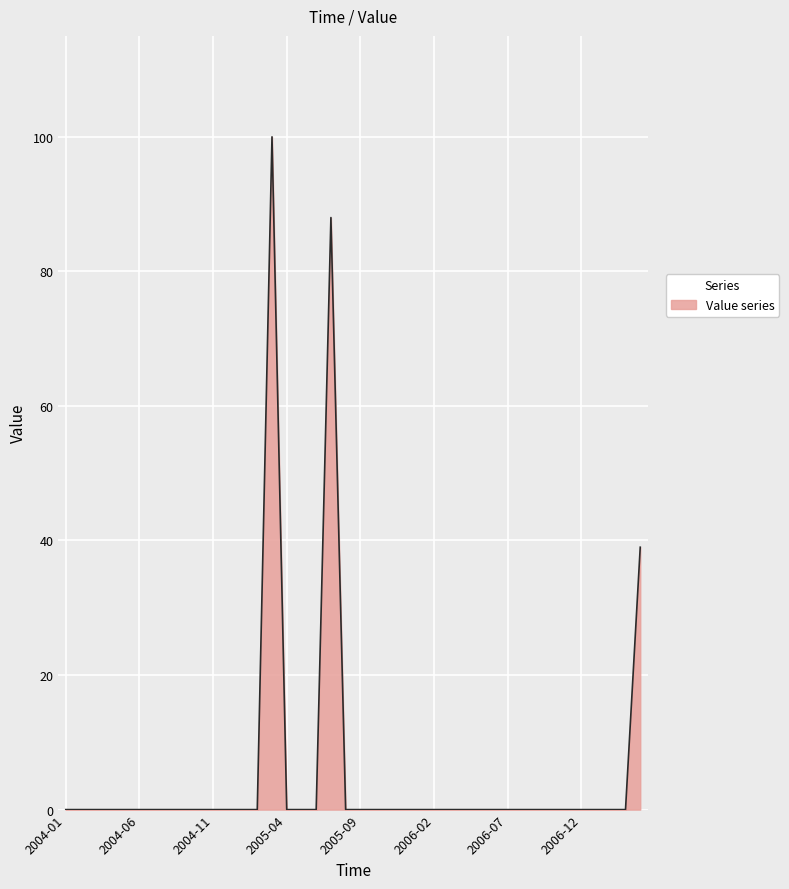

What is the maximum value shown in the chart?

100